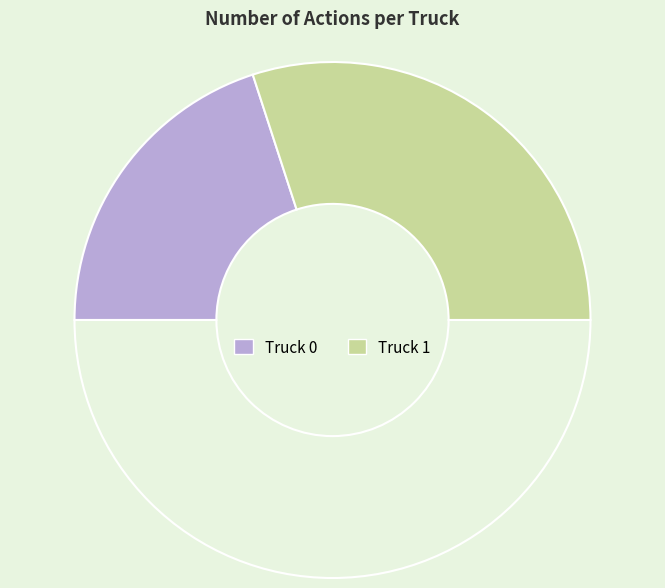

How many segments does this pie chart have?

3